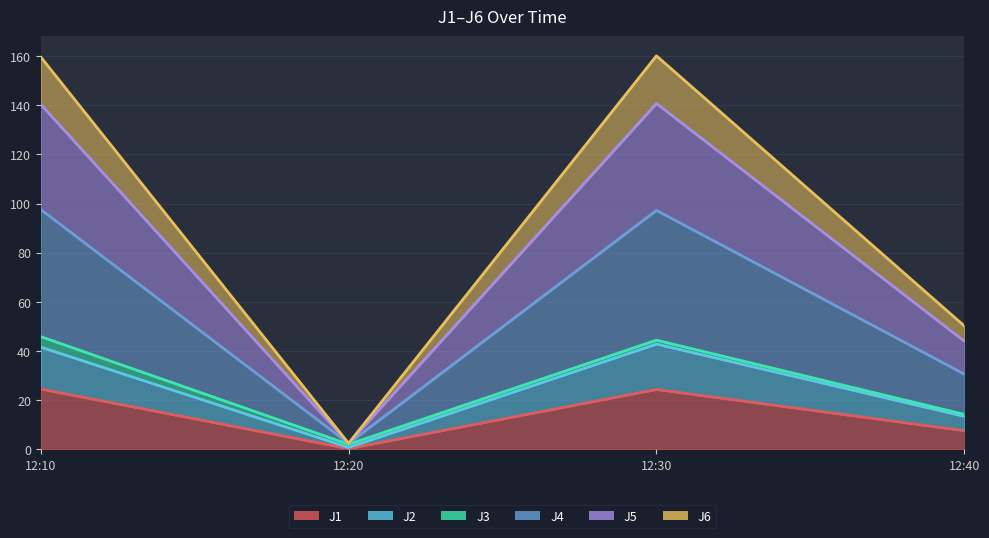

True or false: J5 has more than 1 interior local peaks.

False